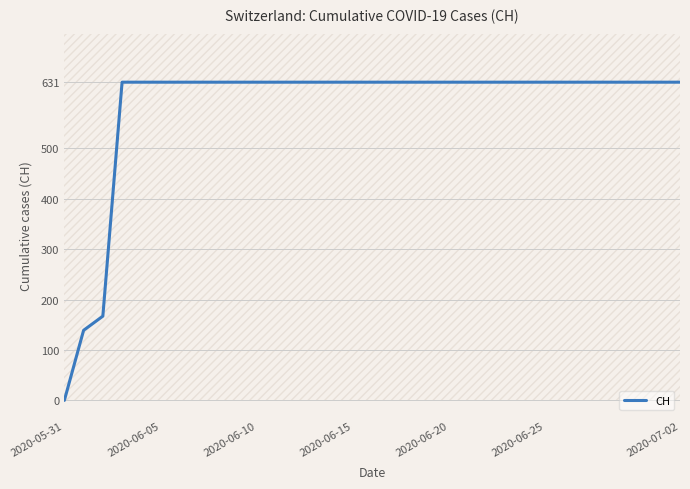

The value at 8 is 631. True or false?

True